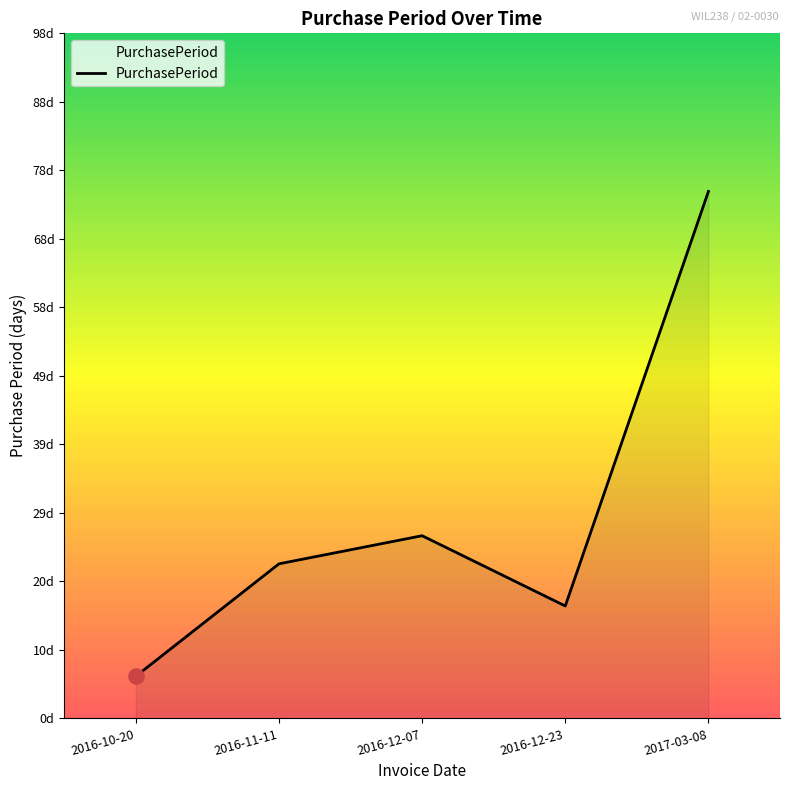

Which has a higher value, 2016-10-20 or 2016-12-23?

2016-12-23